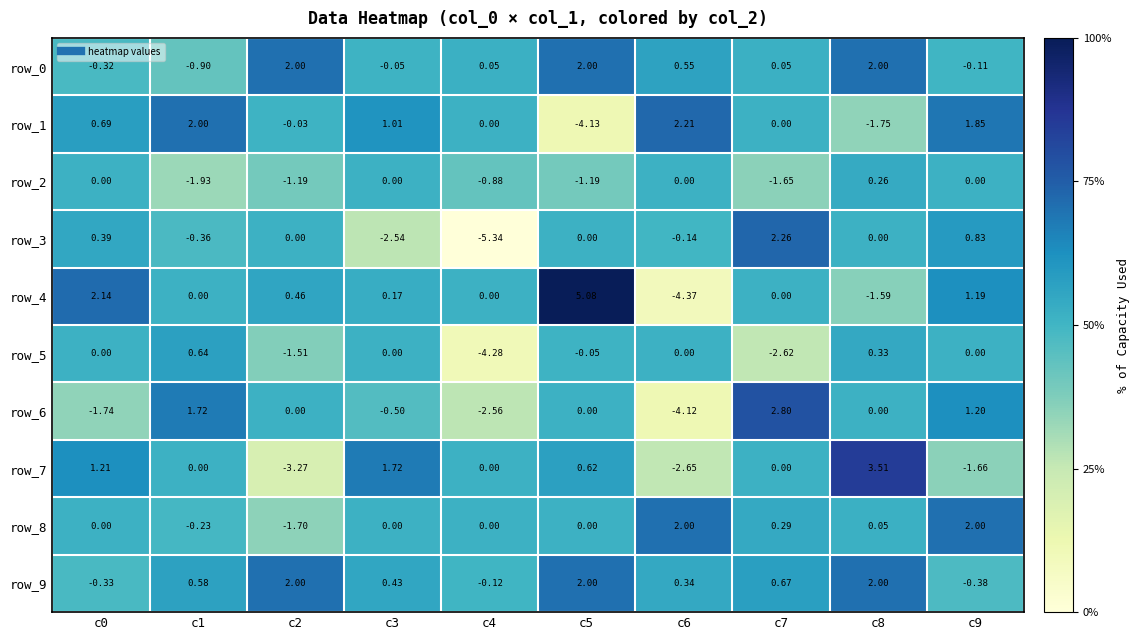

What is the difference between the highest and lowest values at c8?

5.3